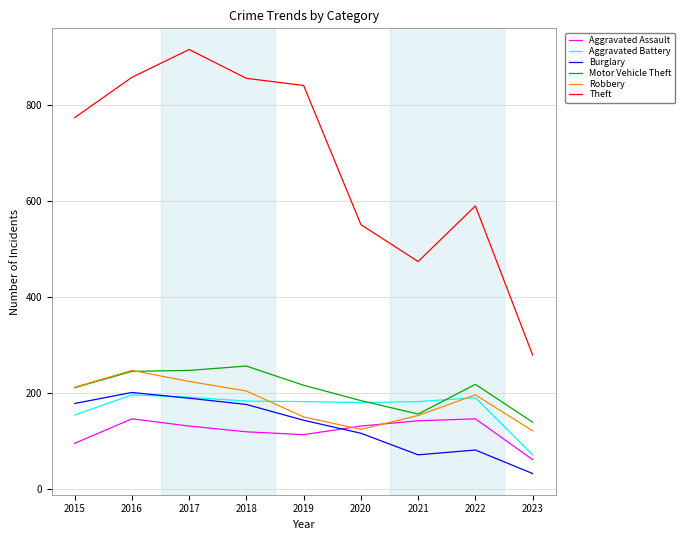

At how many categories does at least one series exceed 50?

9